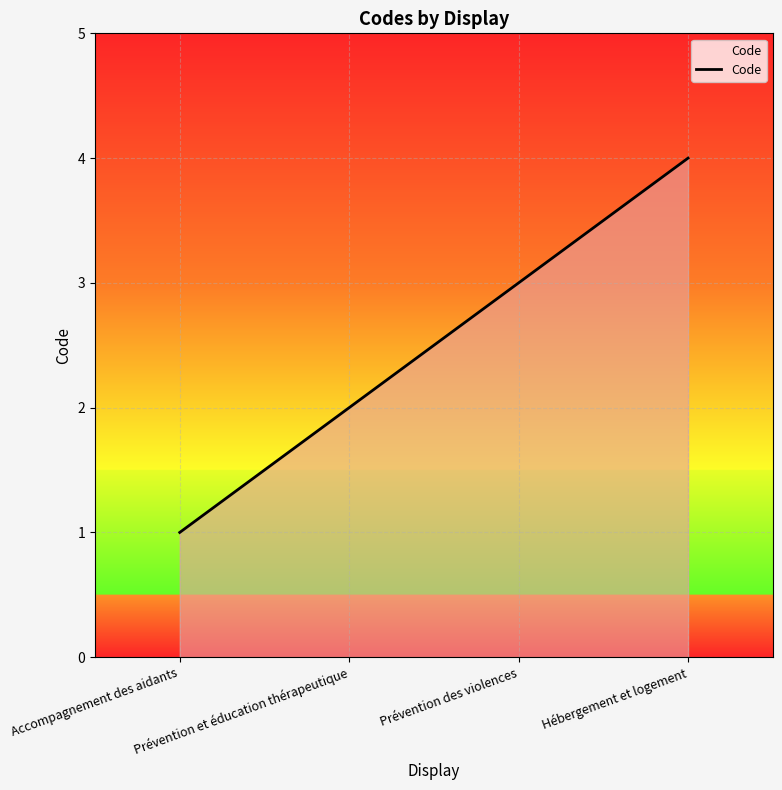

The value at Prévention et éducation thérapeutique is 2. True or false?

True